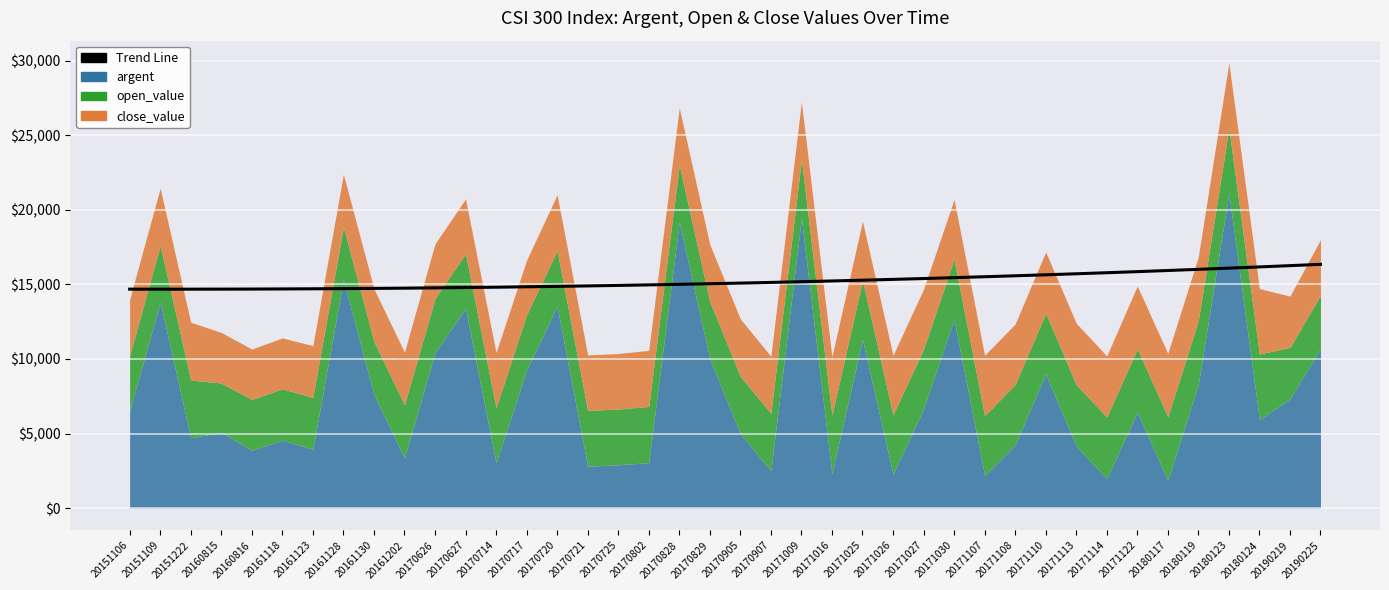

What is the maximum value shown in the chart?

16346.5